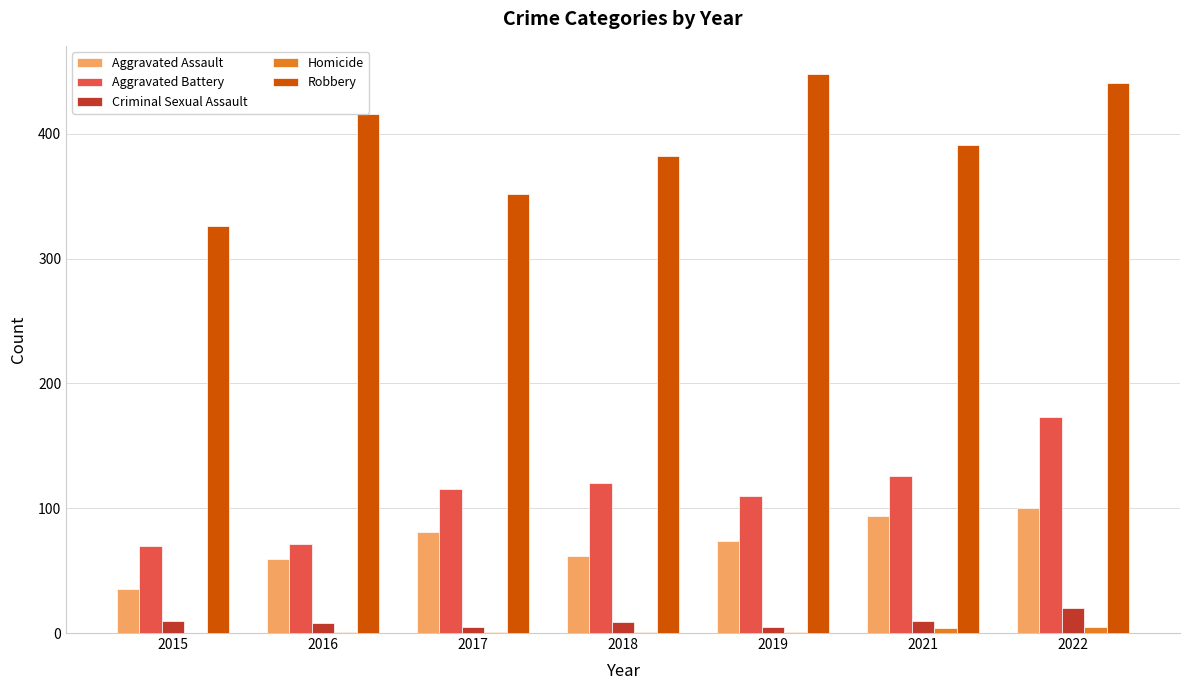

At which category is the sum across all series the highest?

2022